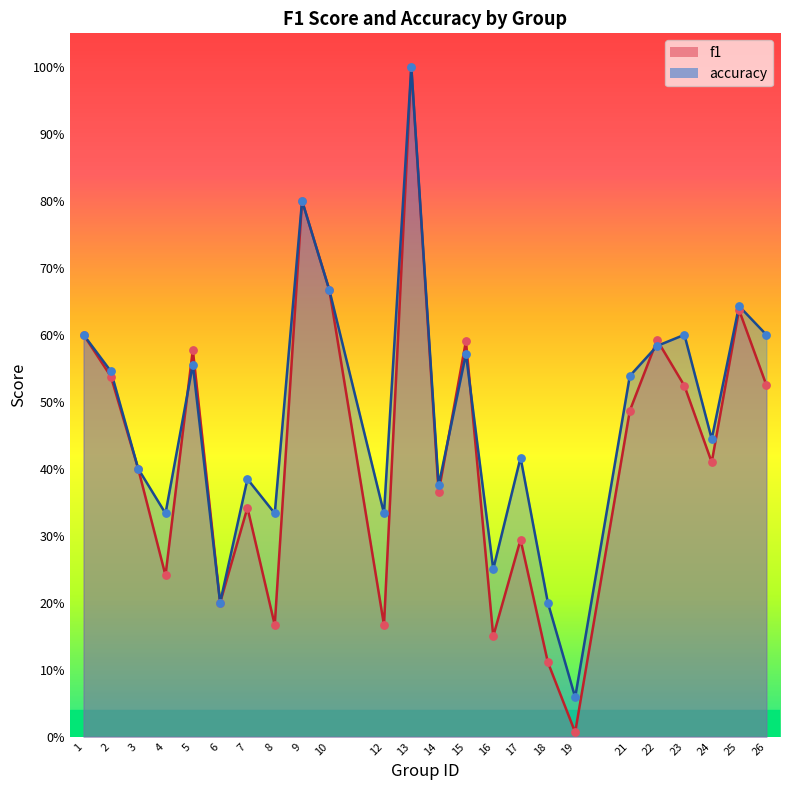

What are all the series names shown in the legend?

f1, accuracy